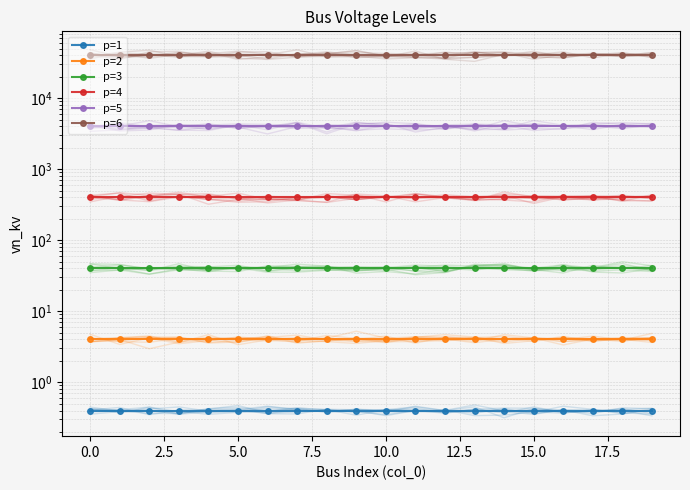

True or false: p=6 and p=1 cross at least once.

False